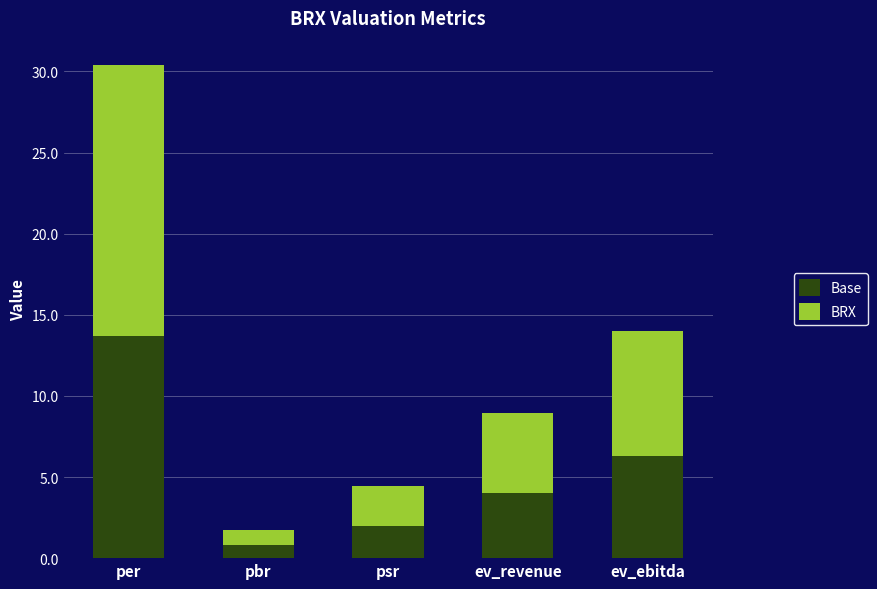

What is the difference between the maximum and minimum values in the Base series?

12.9